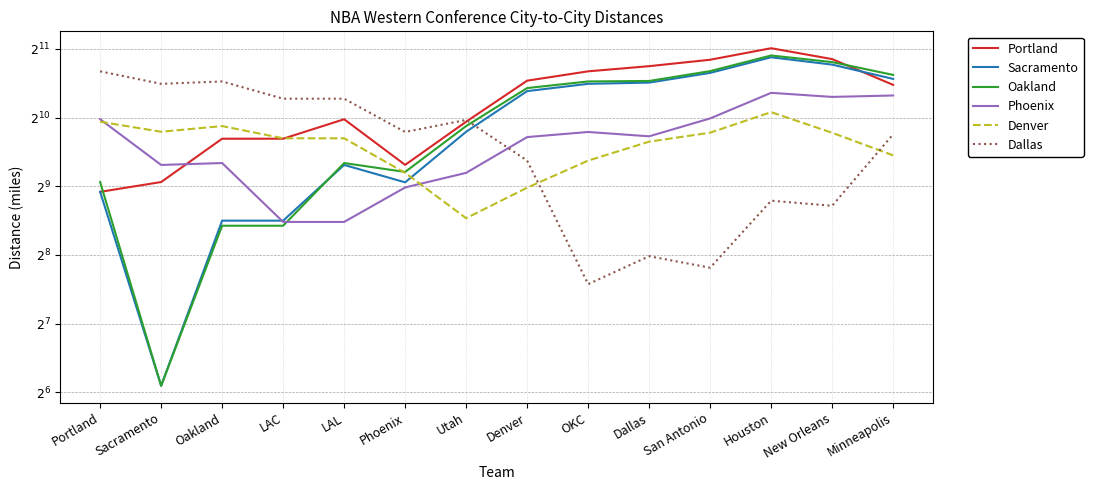

What is the total value across all series at Minneapolis?

7356.9